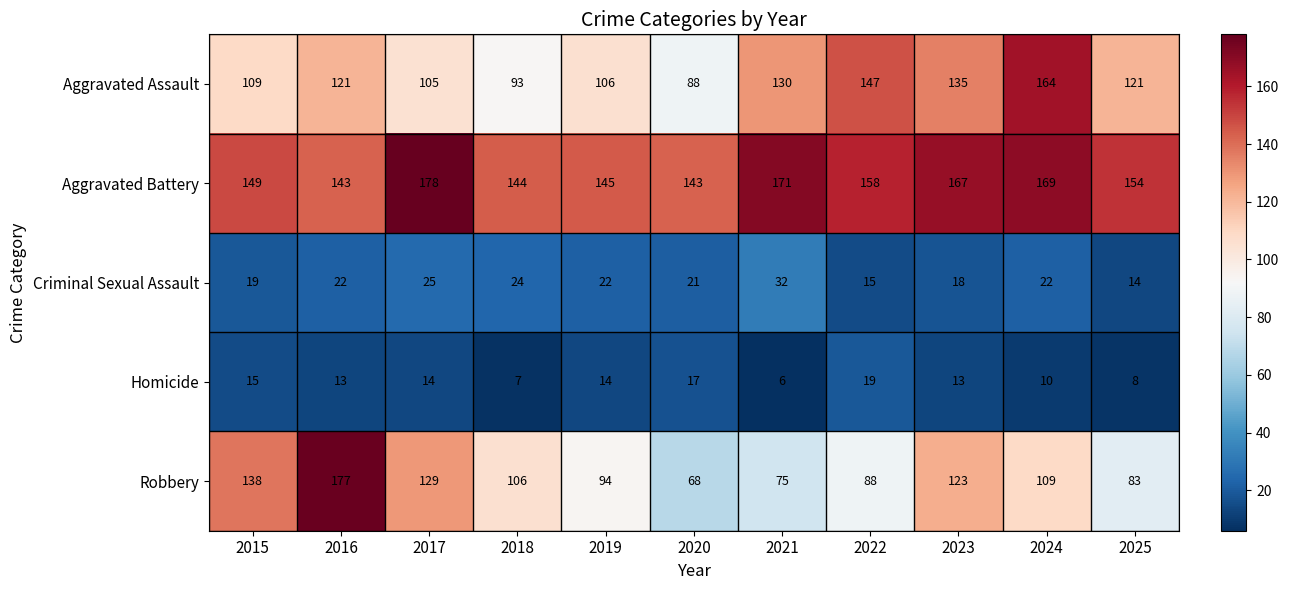

Which series has the largest range (max minus min)?

Robbery